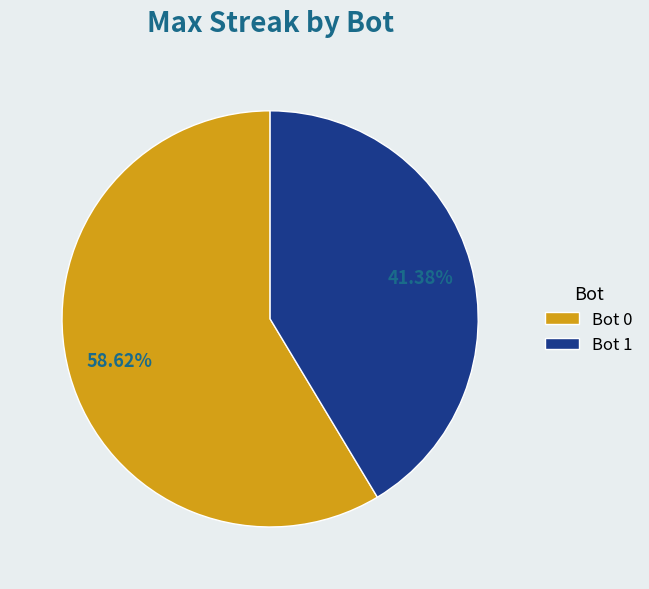

Count the number of slices in the pie.

2